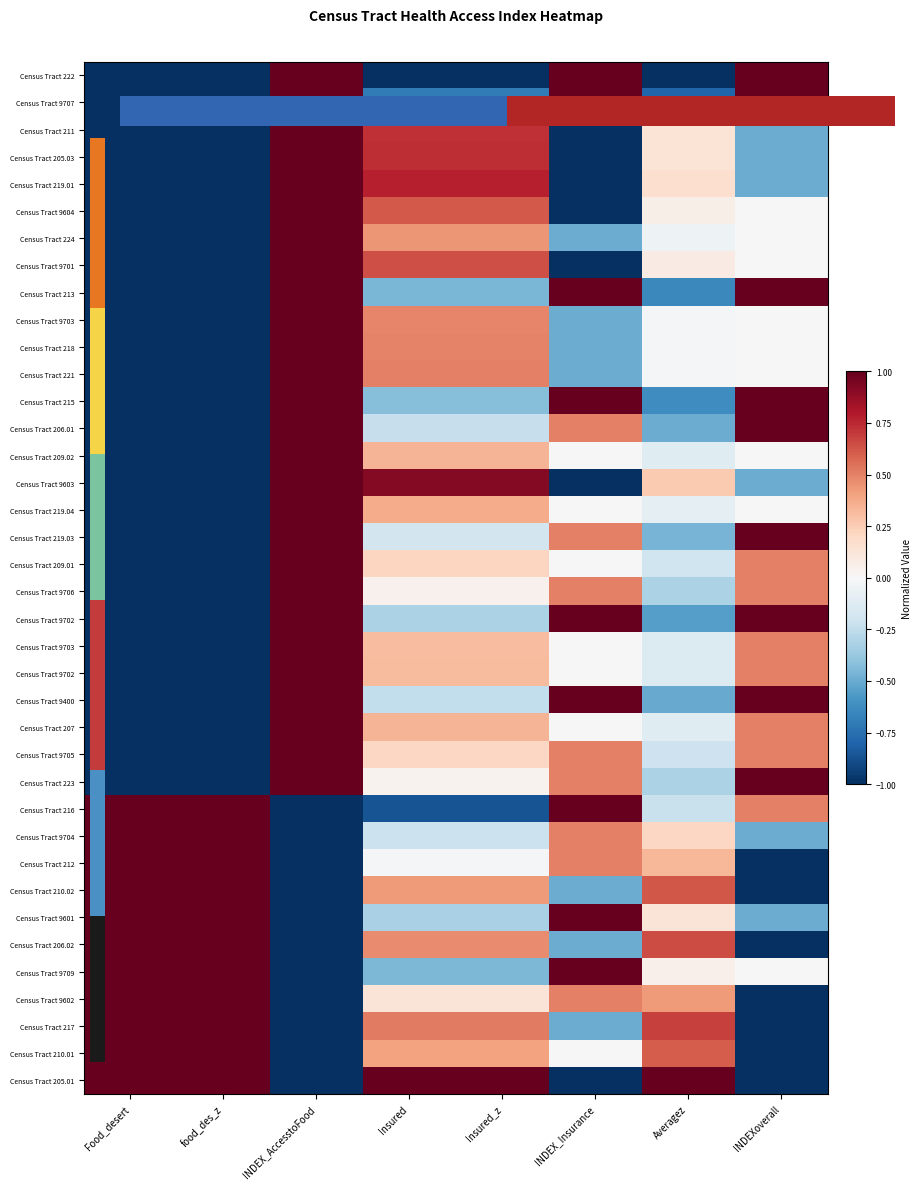

What is the greatest value displayed?

1.0